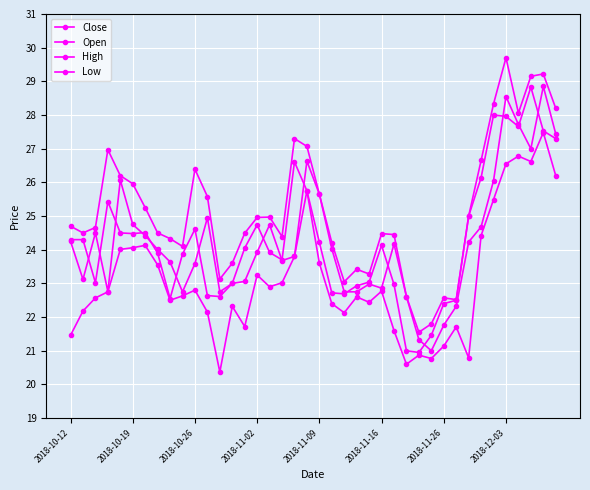

How many lines are shown in the chart?

4